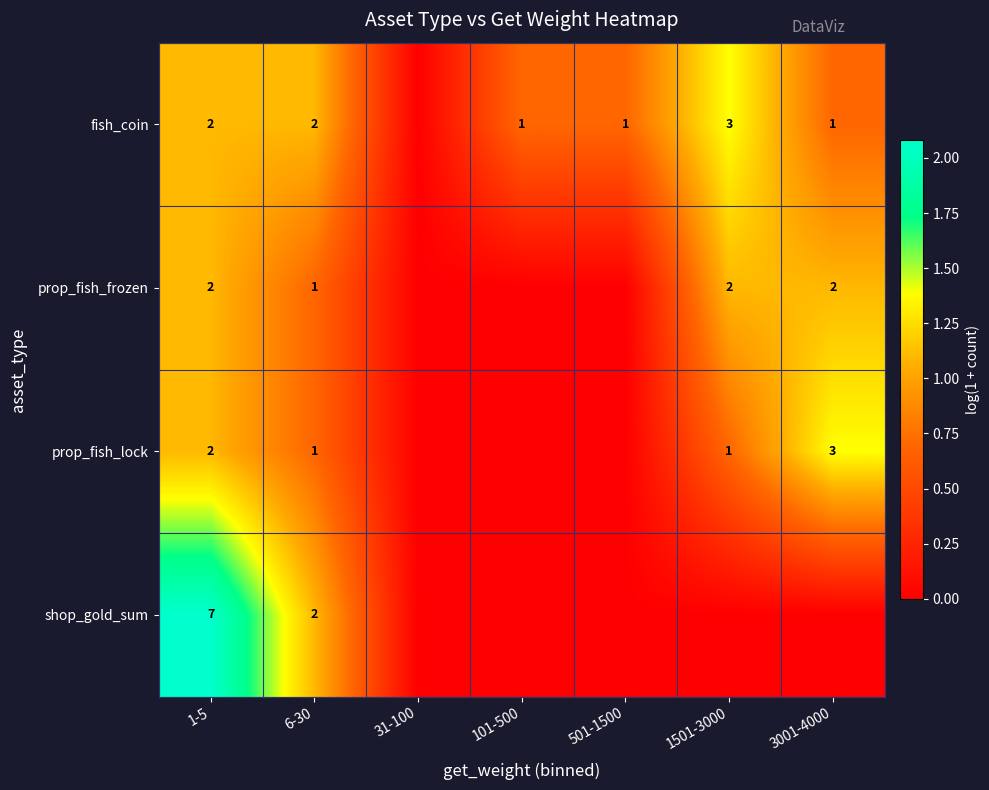

What is the total value across all series at 6-30?

6